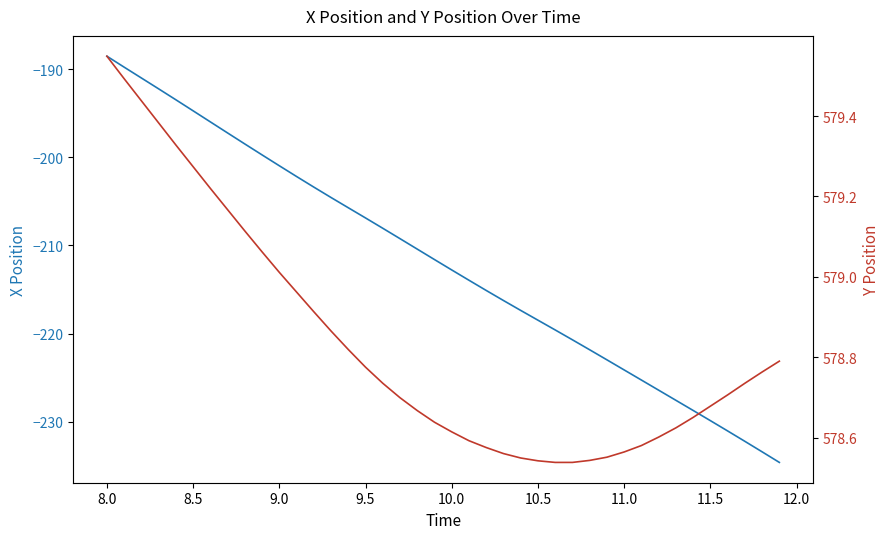

True or false: X and Y intersect in this chart.

False